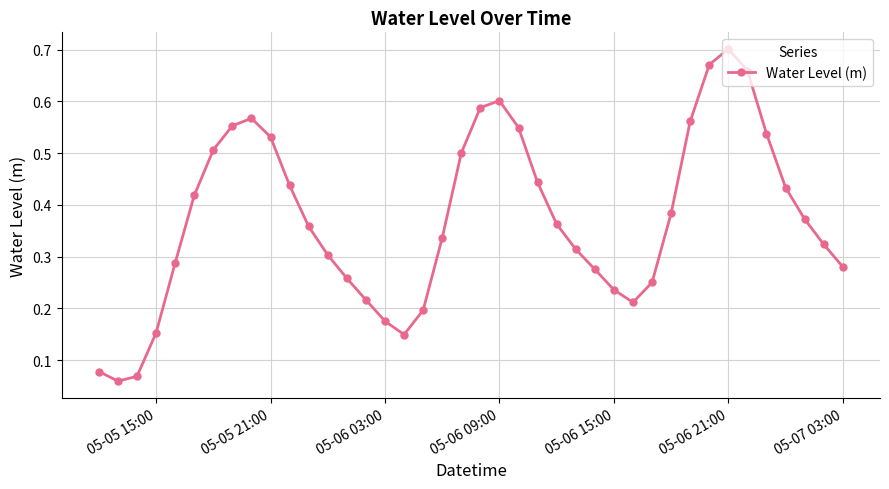

How many interior local peaks (higher than both neighbors) does the data have?

3